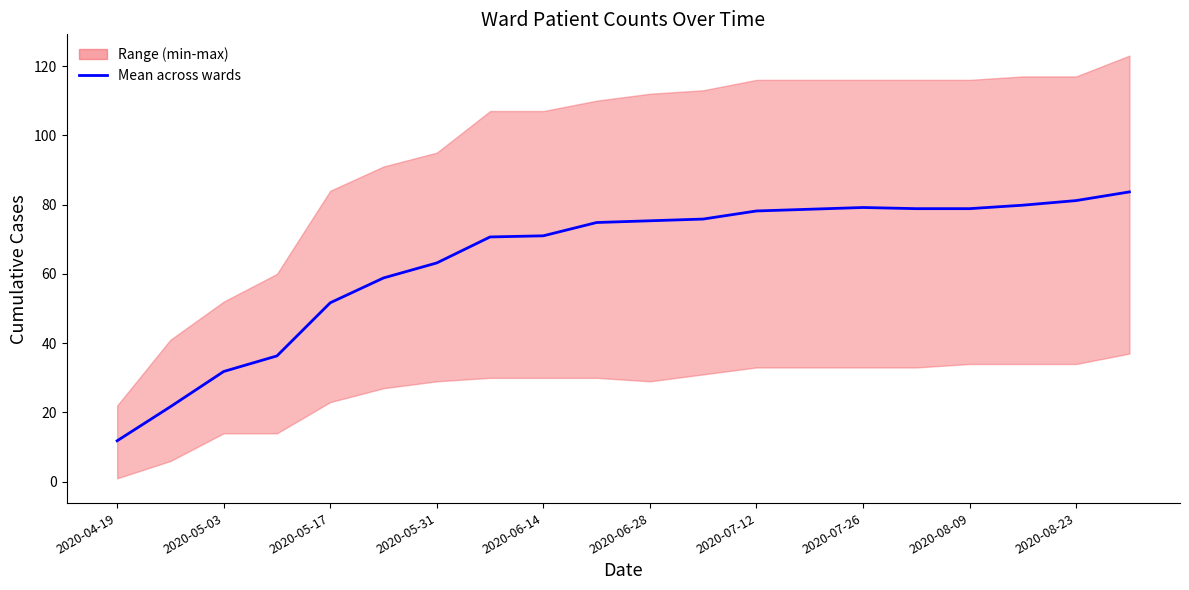

Is it true that the value at 2020-06-28 is 75.3?

True